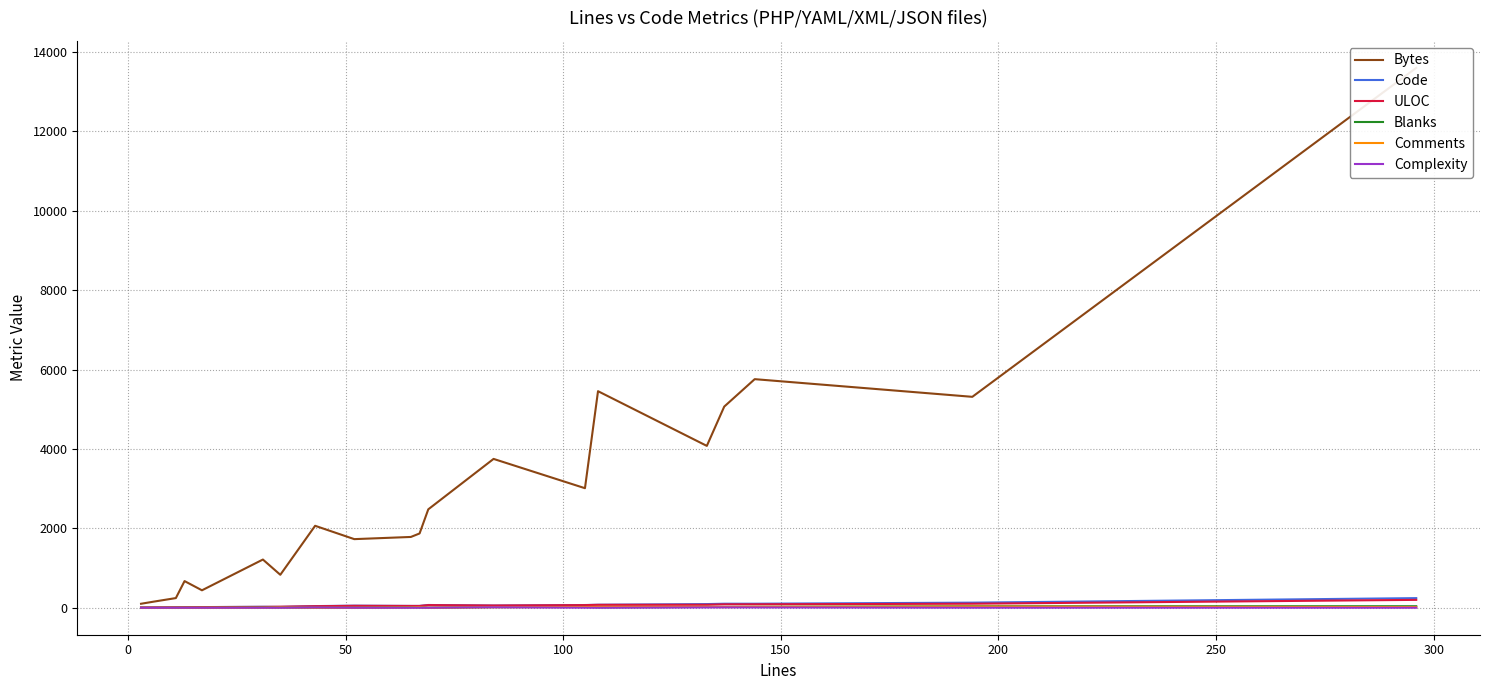

True or false: ULOC and Bytes cross at least once.

False